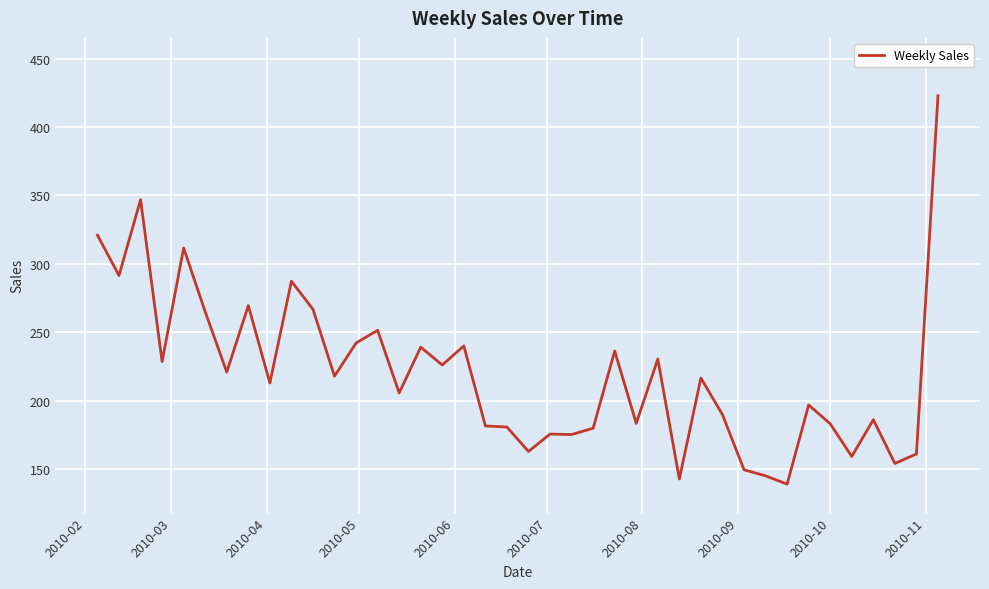

What is the maximum value shown in the chart?

423.0